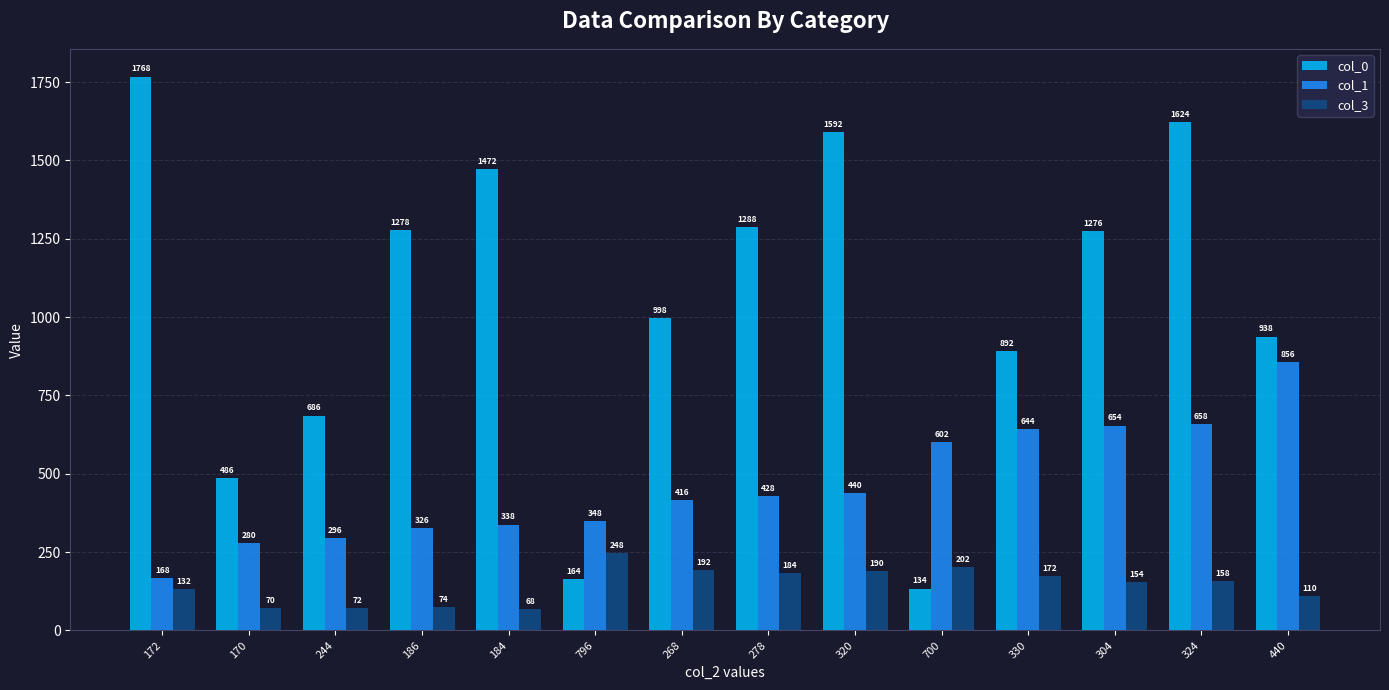

List the series in order of their peak value, highest first.

col_0, col_1, col_3